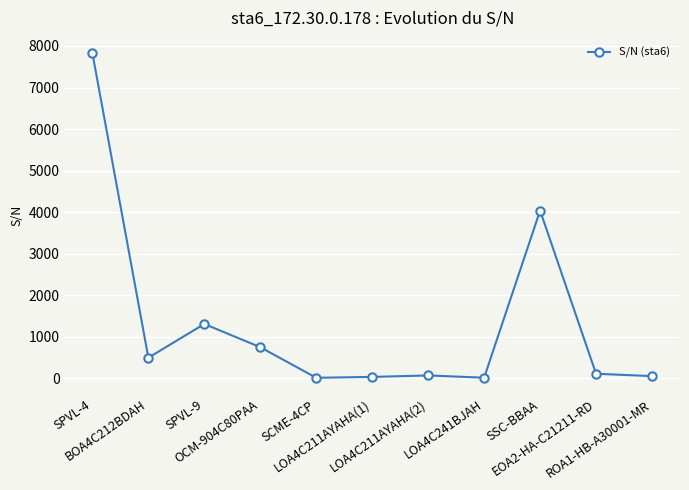

What is the sum of all values?

14704